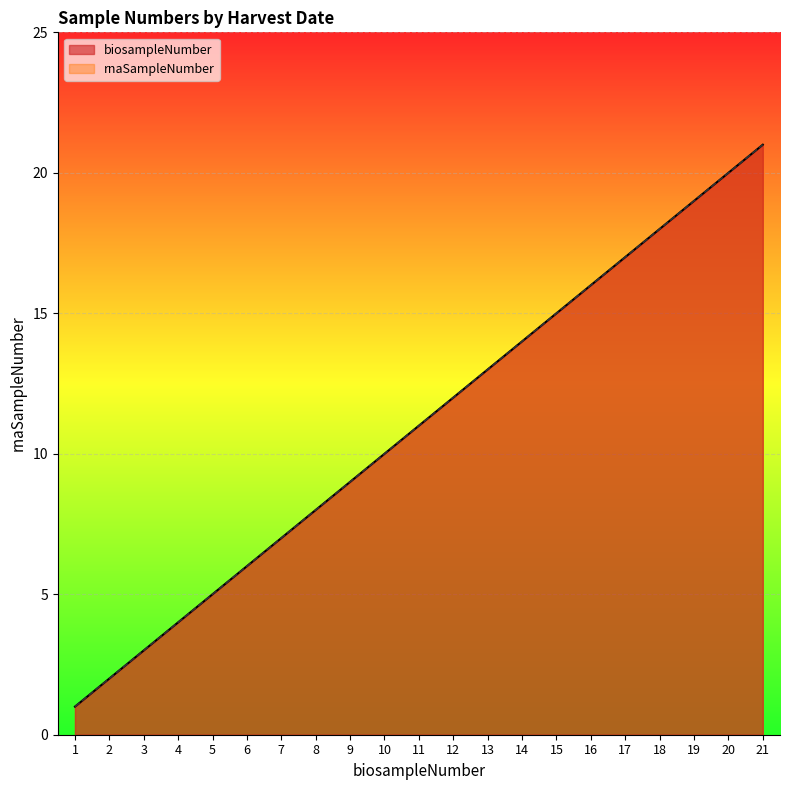

Which series has the largest total across all categories?

biosampleNumber